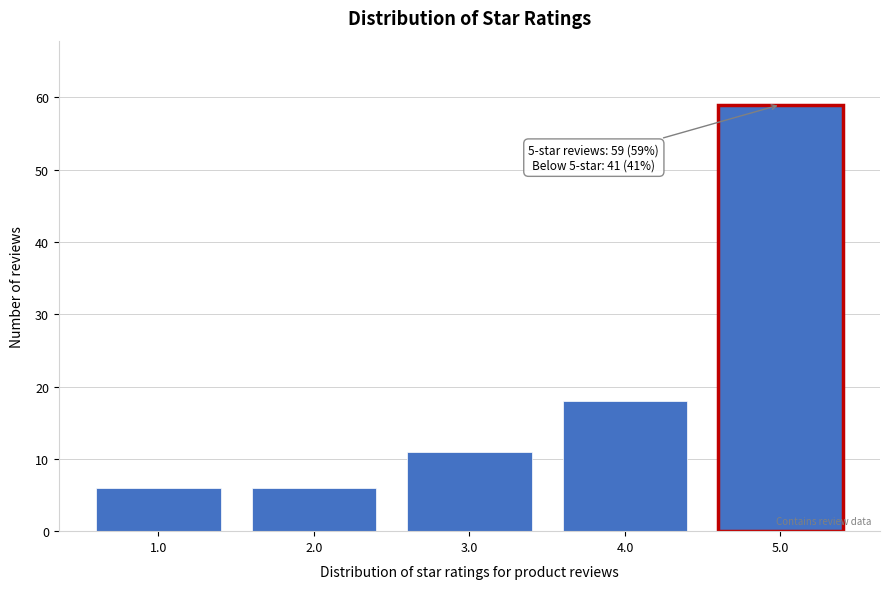

Reading left to right, what are all the values shown in this chart?

1.0=6	2.0=6	3.0=11	4.0=18	5.0=59